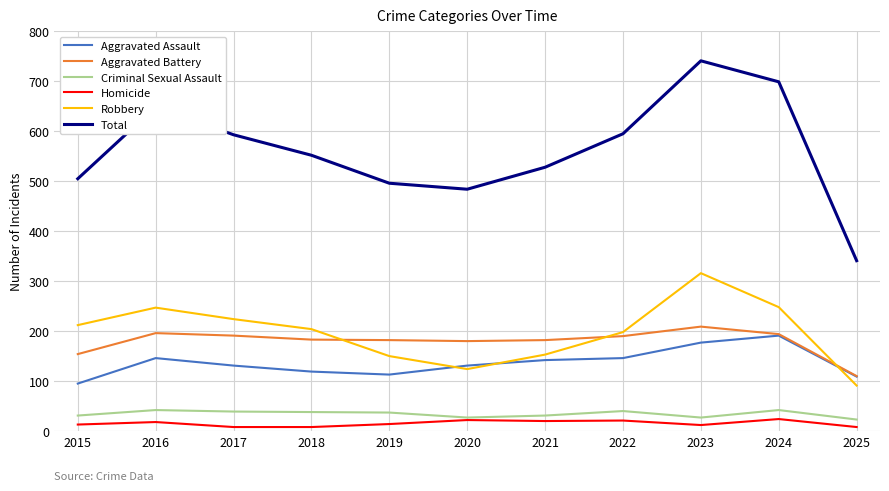

Which series has the largest total across all categories?

Total